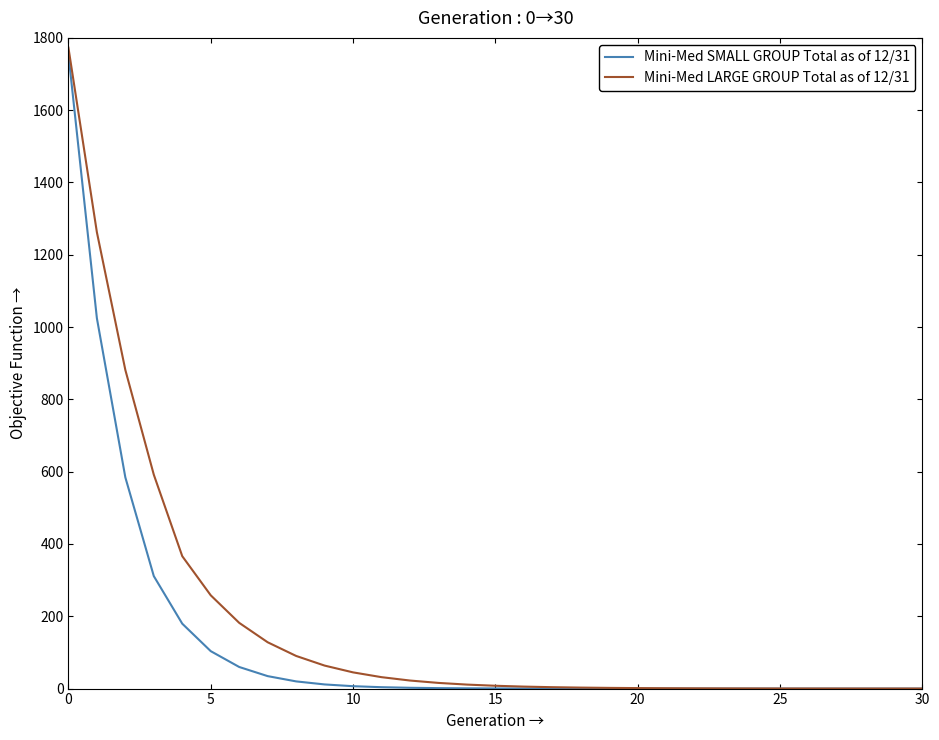

How many categories are shown in the chart?

31